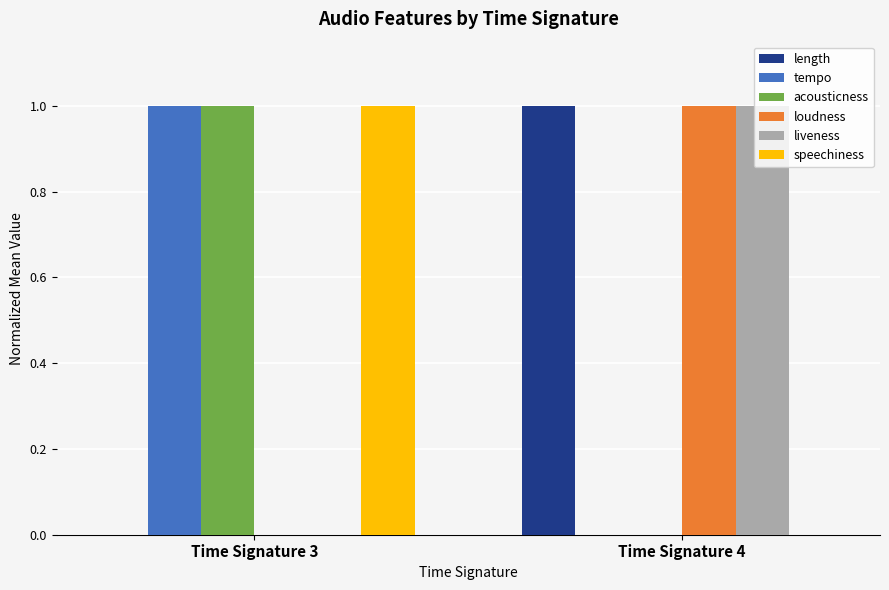

What is the total value across all series at Time Signature 4?

3